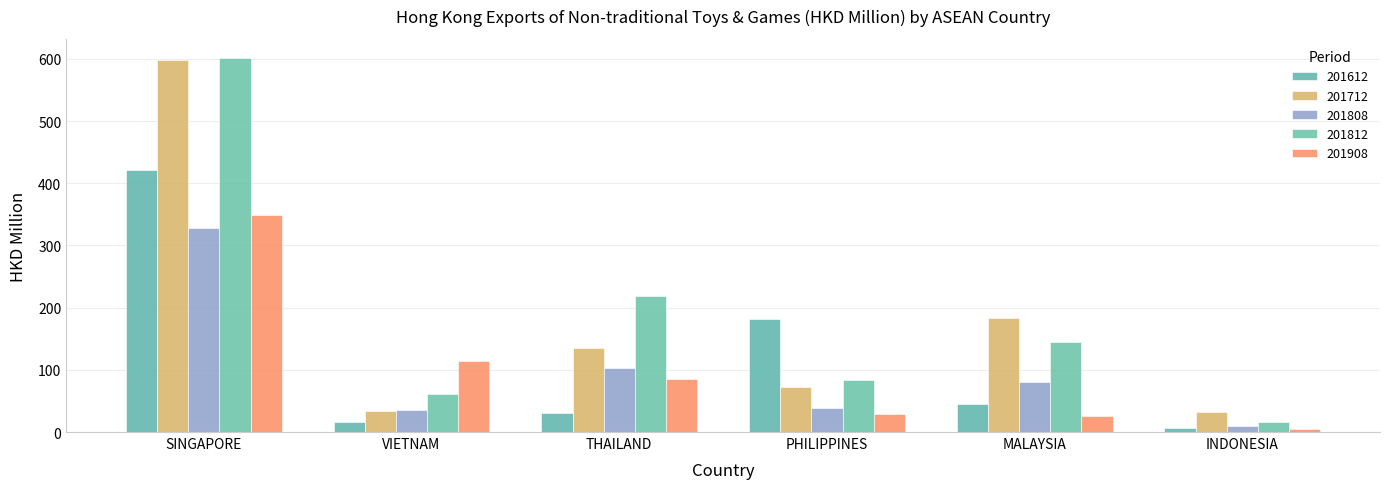

Rank the categories by 201812 value from highest to lowest.

SINGAPORE, THAILAND, MALAYSIA, PHILIPPINES, VIETNAM, INDONESIA